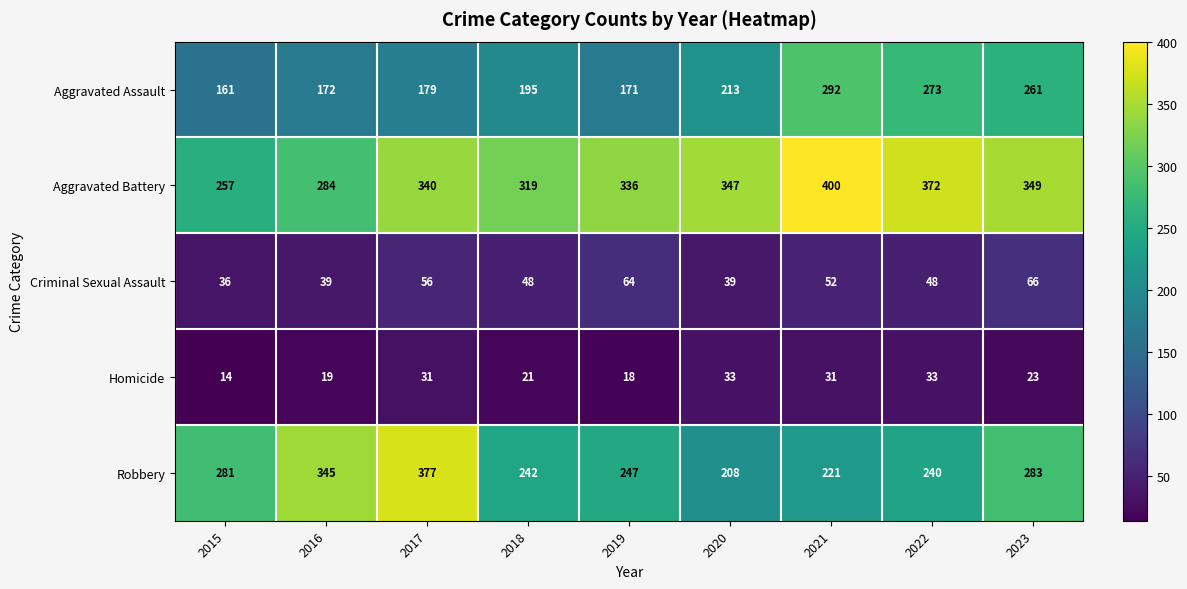

Which series has the largest total across all categories?

Aggravated Battery